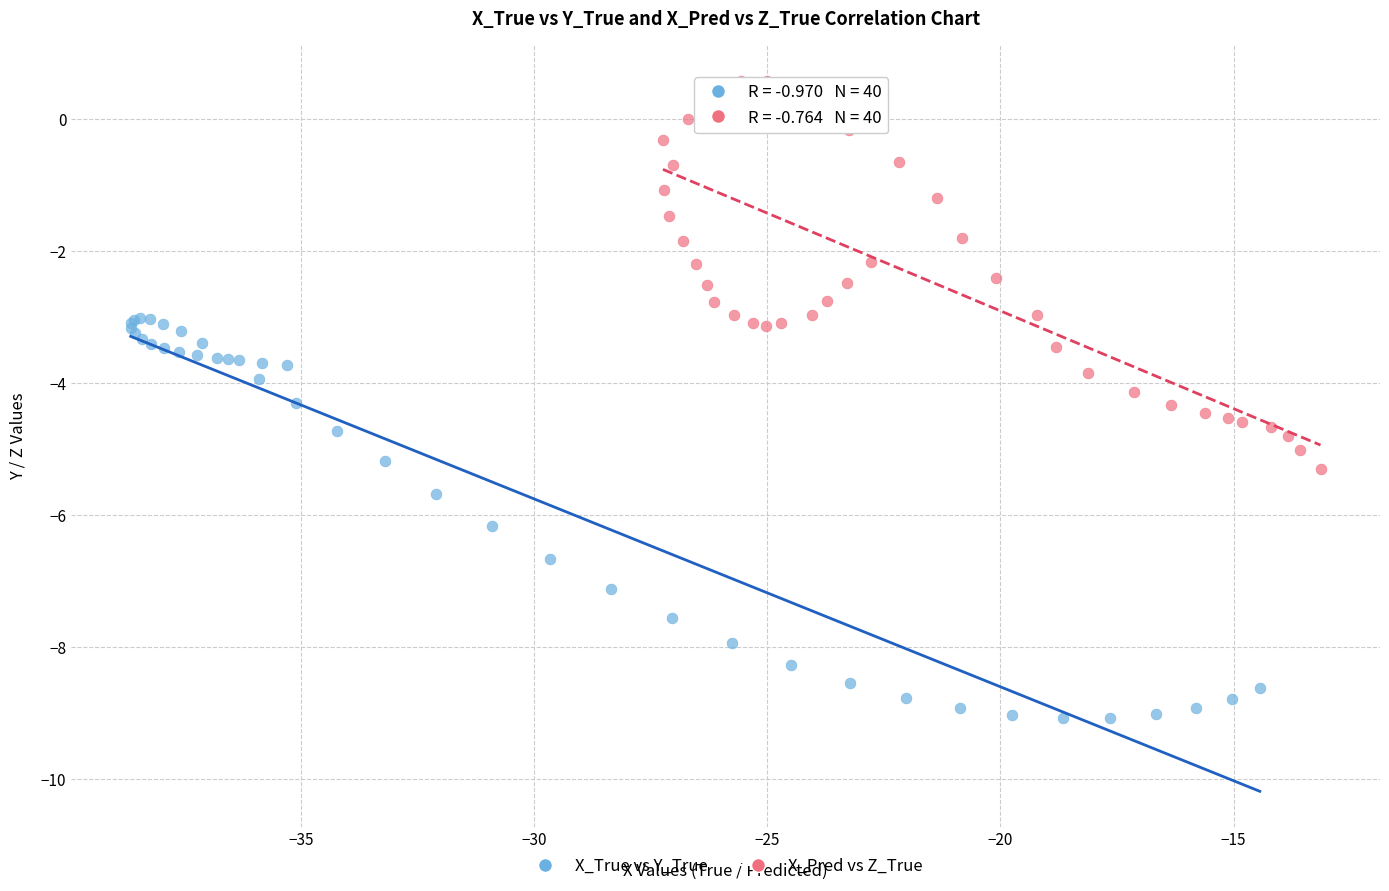

Which series reaches the minimum Y coordinate?

X_True vs Y_True